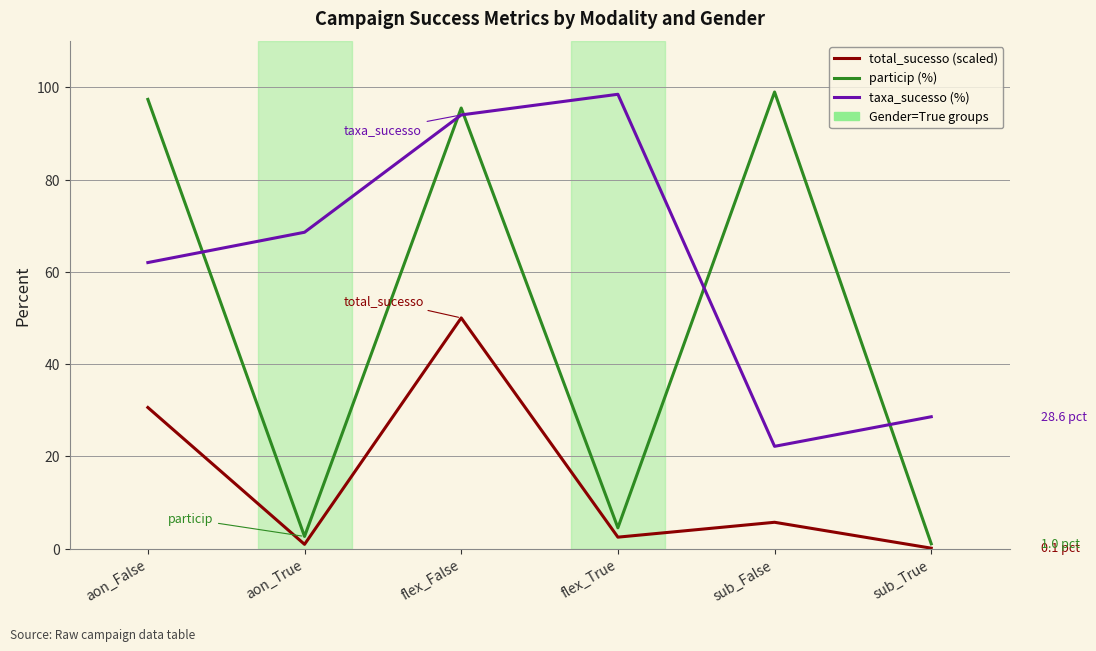

What is the lowest value of the particip (%) series?

1.0